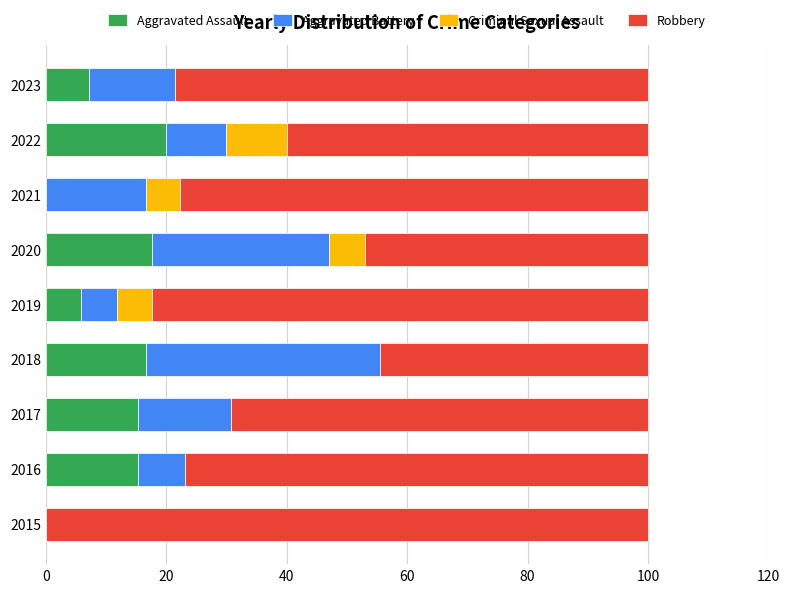

What is the total value across all series at 2019?

100.0